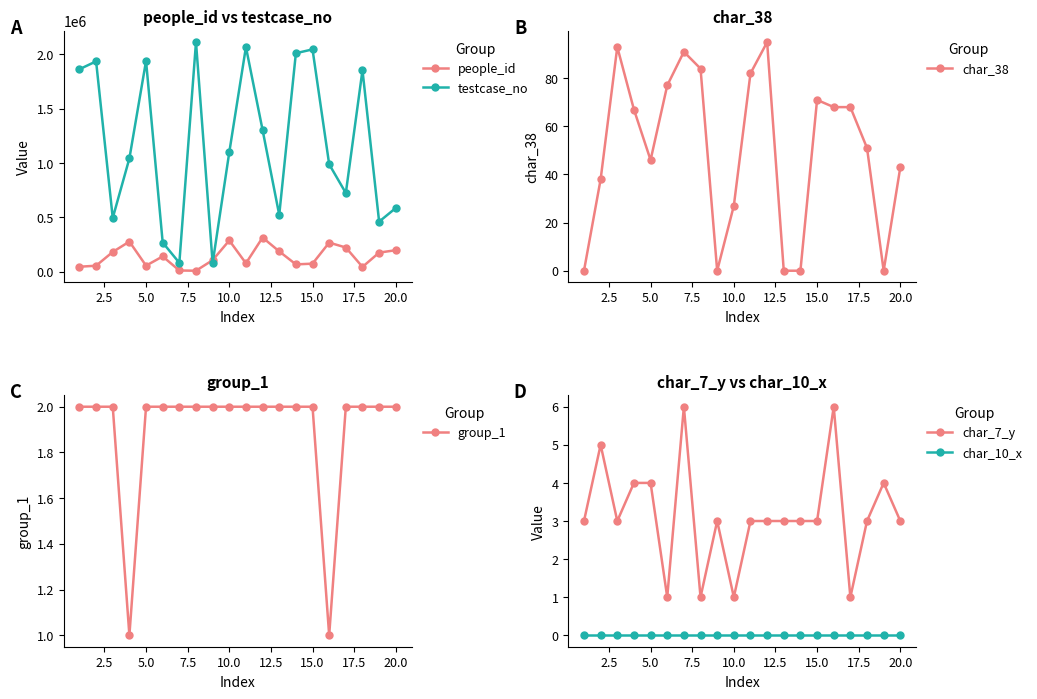

How many interior local peaks does the testcase_no series have?

6